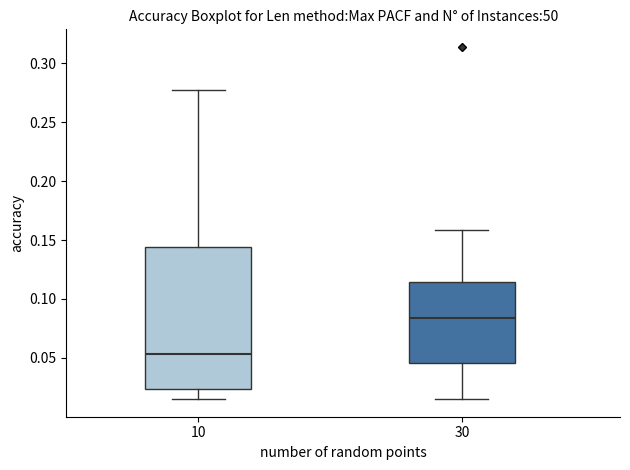

Reading left to right, read every box against the y-axis: the position of its median line, the range the box covers, and the ends of its whiskers. The values are not printed on the chart, so give them approximately, as read against the axis.

10: median 0.055, box 0.025 to 0.145, whiskers 0.015 to 0.275
30: median 0.085, box 0.045 to 0.115, whiskers 0.015 to 0.160